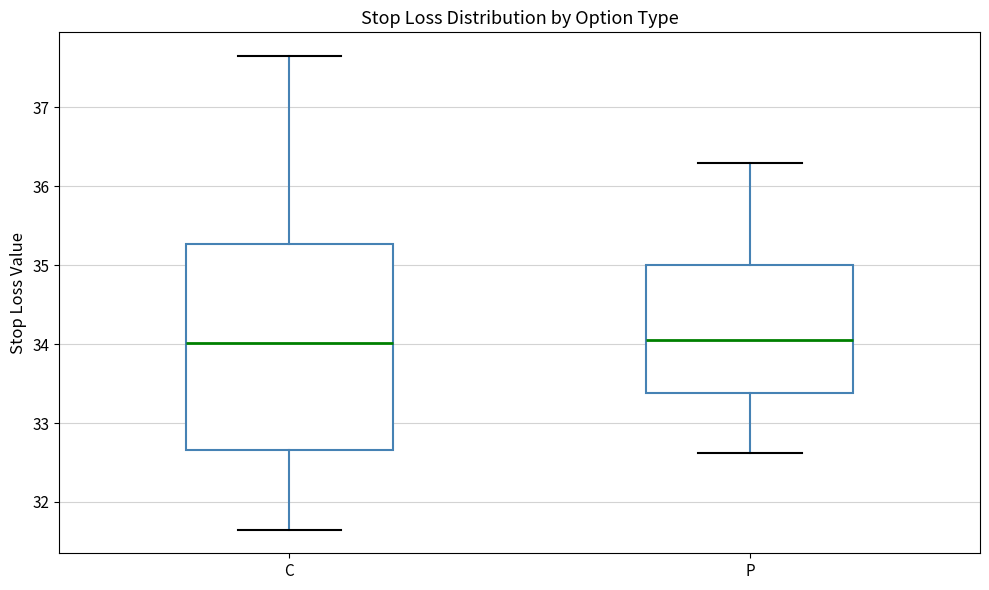

Reading left to right, read every box against the y-axis: the position of its median line, the range the box covers, and the ends of its whiskers. The values are not printed on the chart, so give them approximately, as read against the axis.

C: median 34.0, box 32.7 to 35.3, whiskers 31.7 to 37.7
P: median 34.1, box 33.4 to 35.0, whiskers 32.6 to 36.3